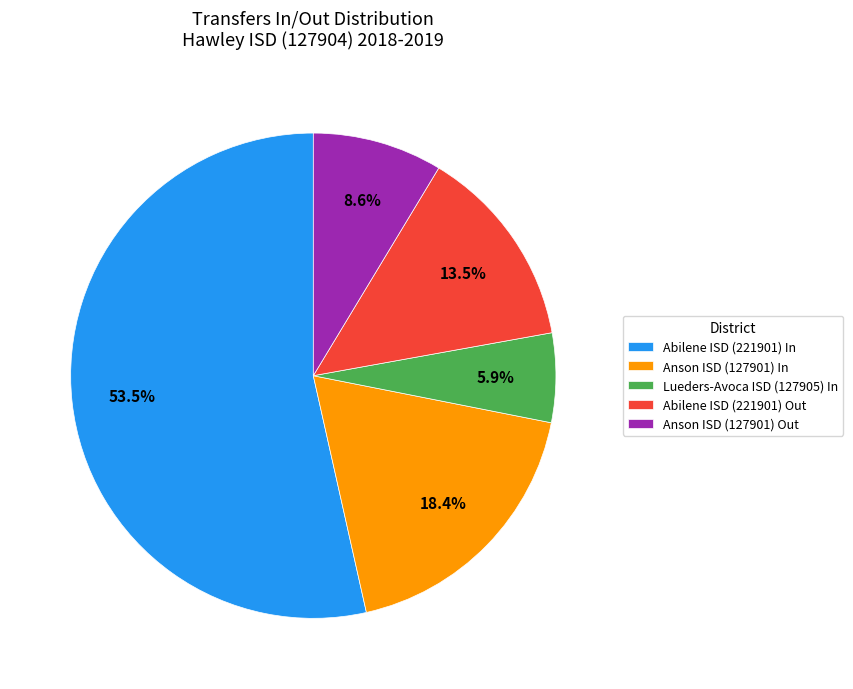

What is the largest slice in the pie chart?

Abilene ISD (221901) In